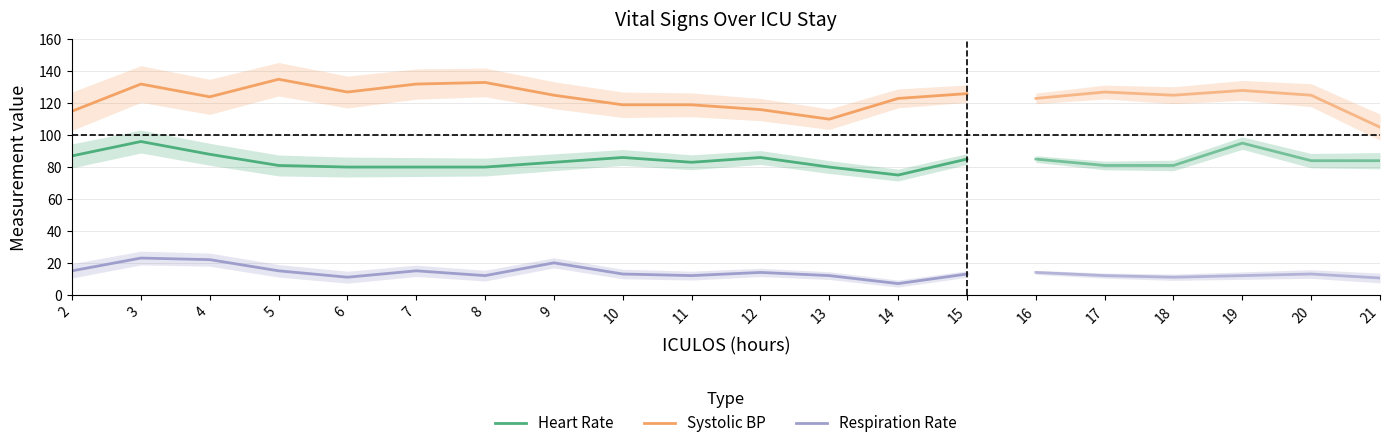

Where is the first local minimum for Heart Rate?

11